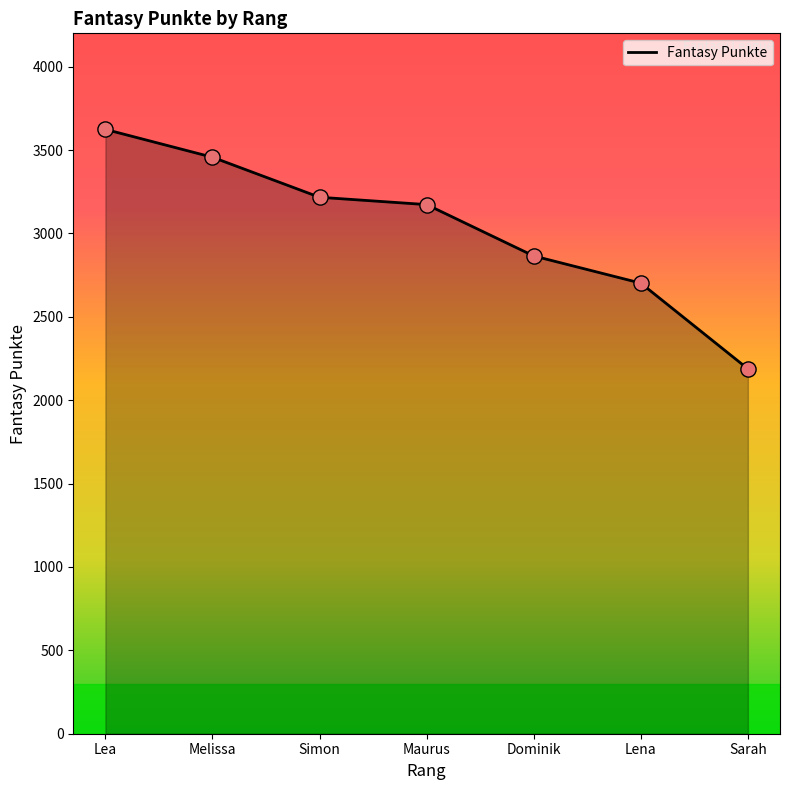

What is the change in value from Lea to Dominik?

-759